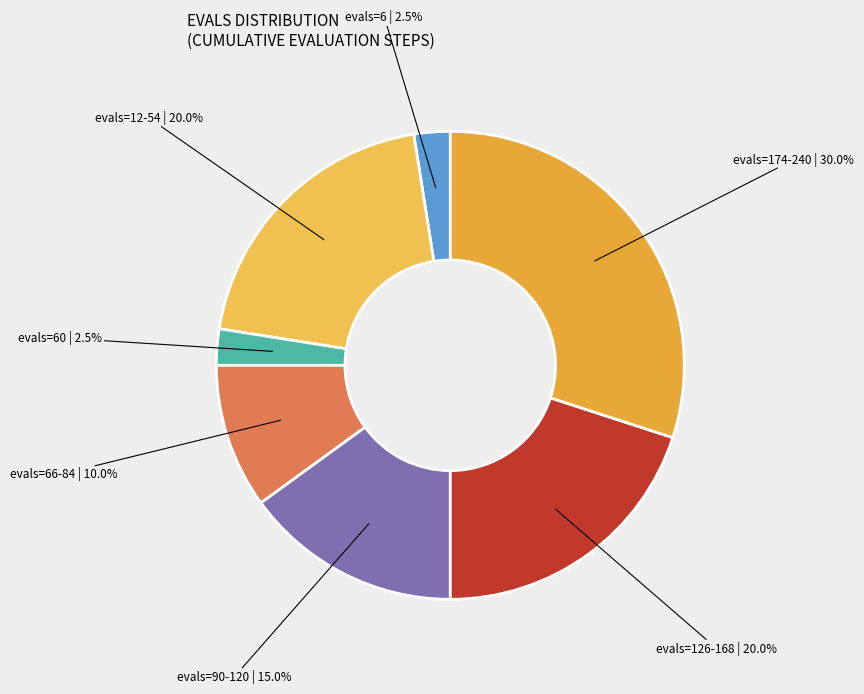

How many segments does this pie chart have?

7